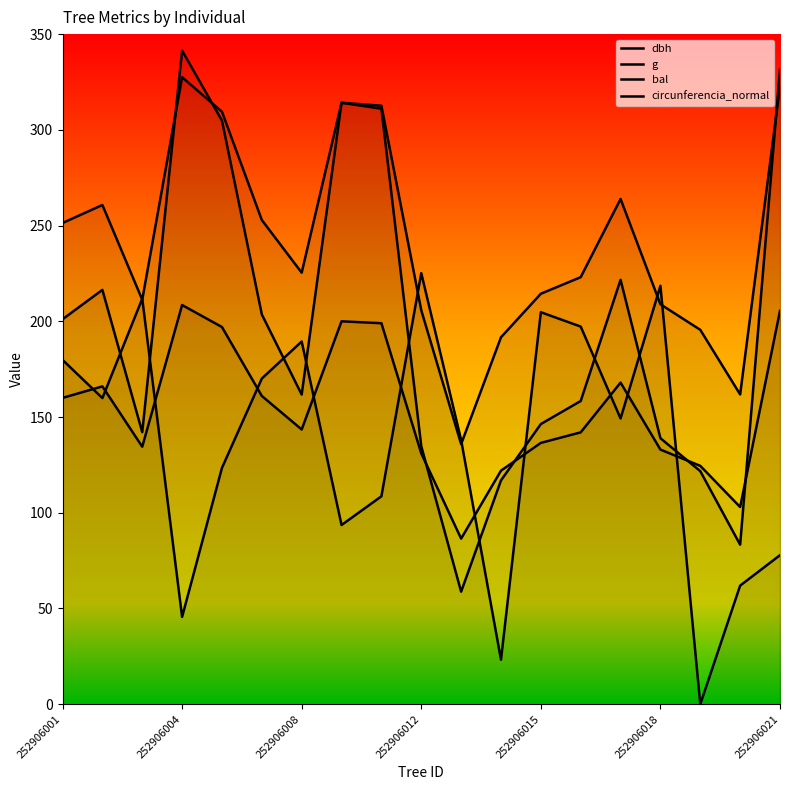

How many lines are shown in the chart?

4